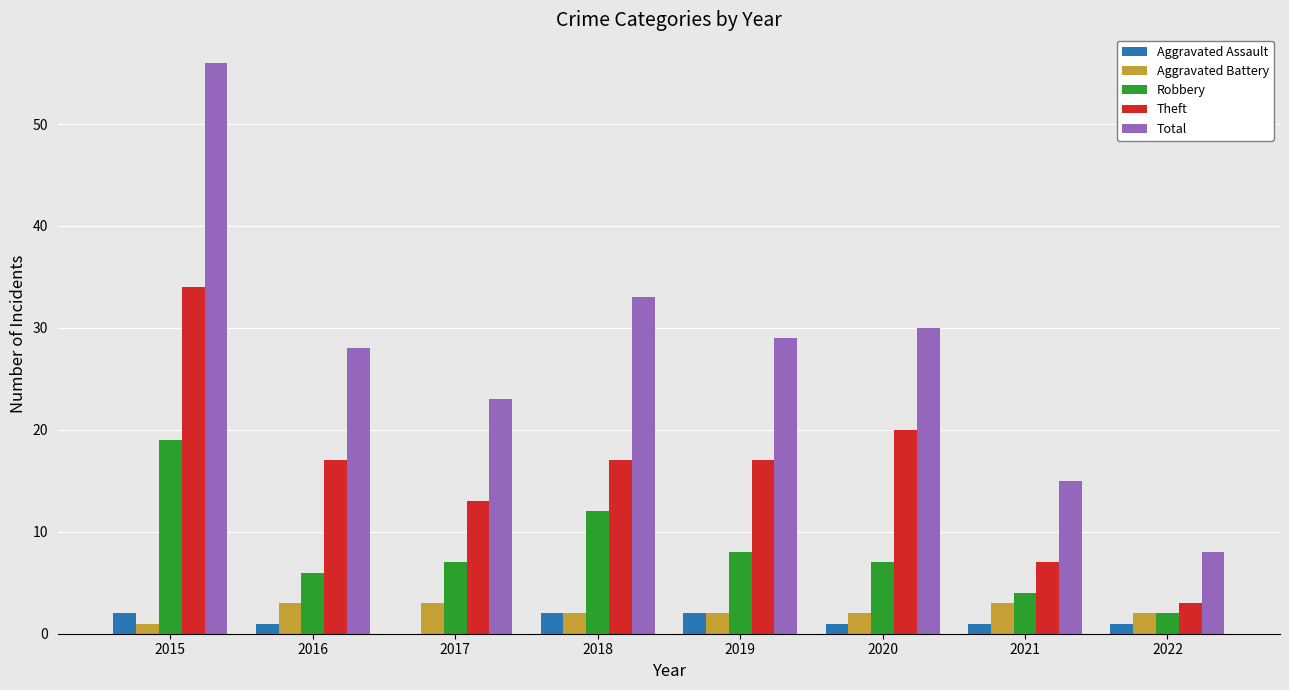

Is the value of Aggravated Battery at 2019 greater than the value of Total at 2021?

No